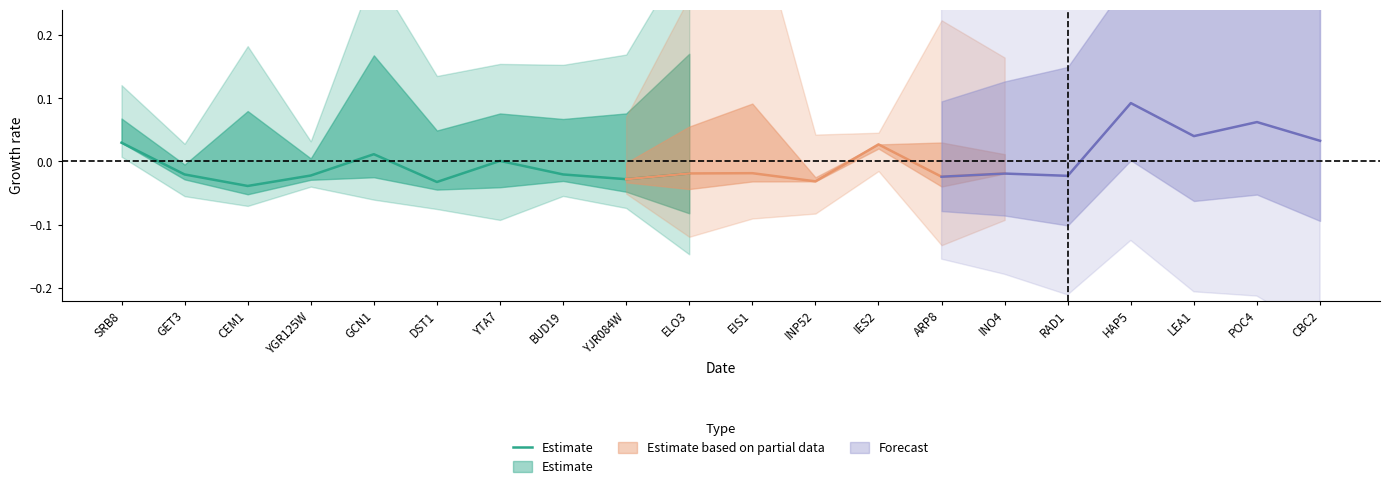

Count the number of values greater than 0.

3